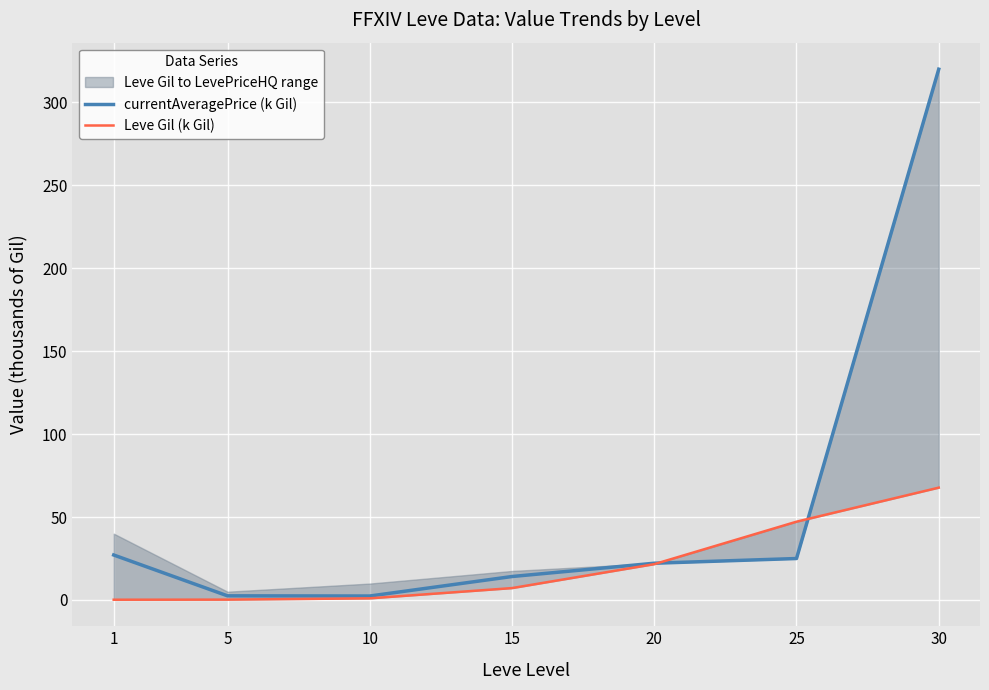

Which has a higher value, 25 or 30?

30